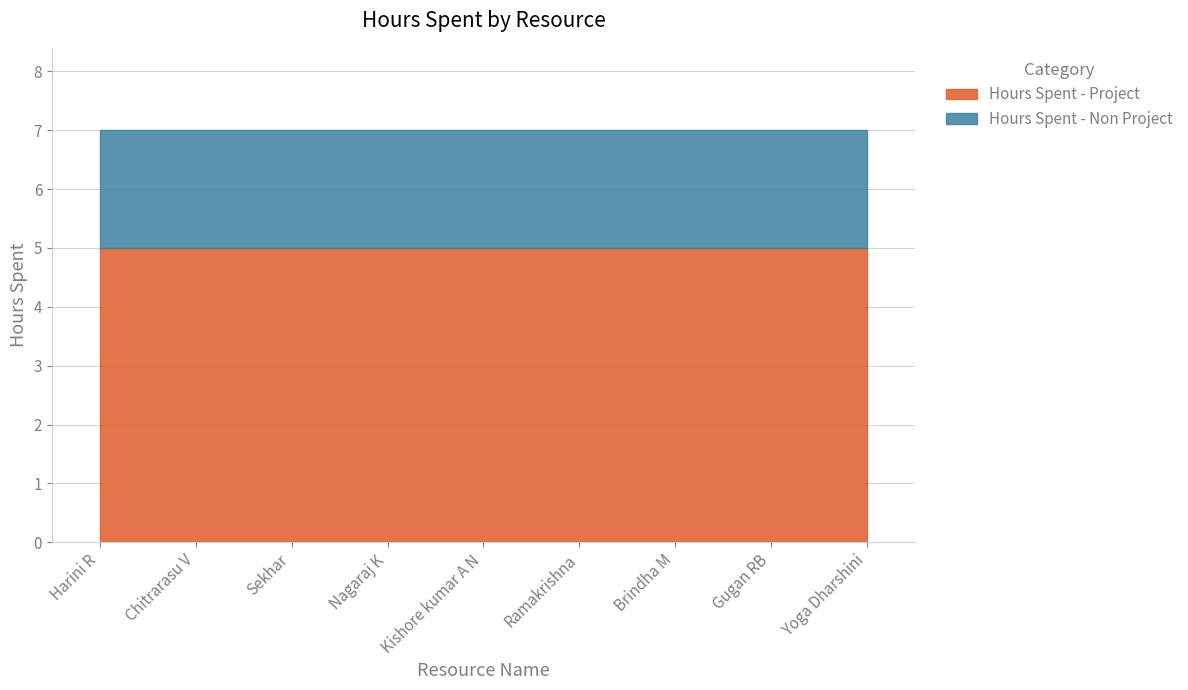

Which has a higher value, Sekhar or Brindha M?

Sekhar